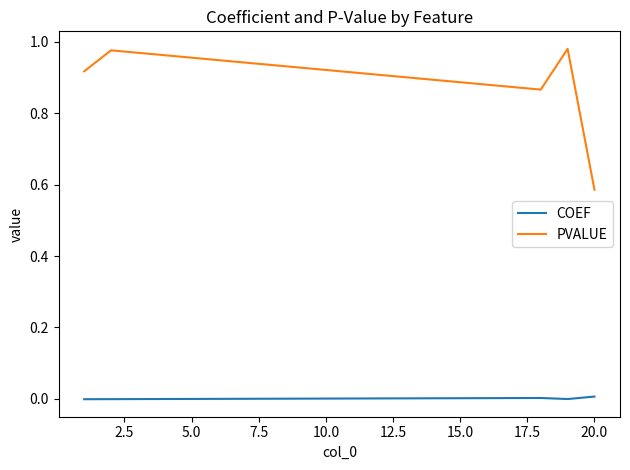

True or false: PVALUE and COEF cross at least once.

False